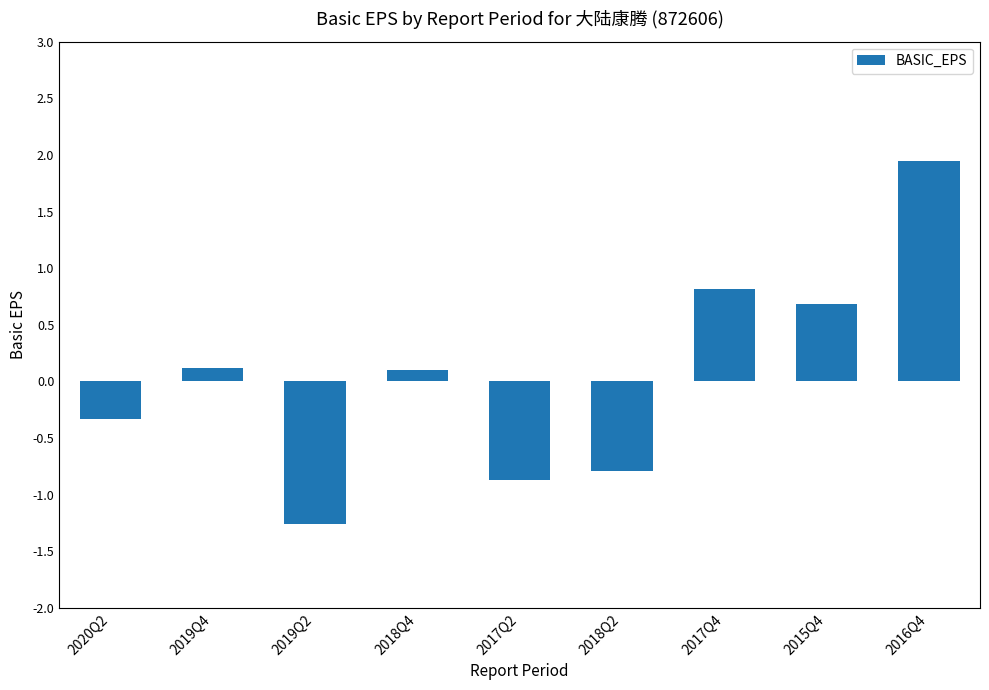

What position from the left is 2016Q4?

9